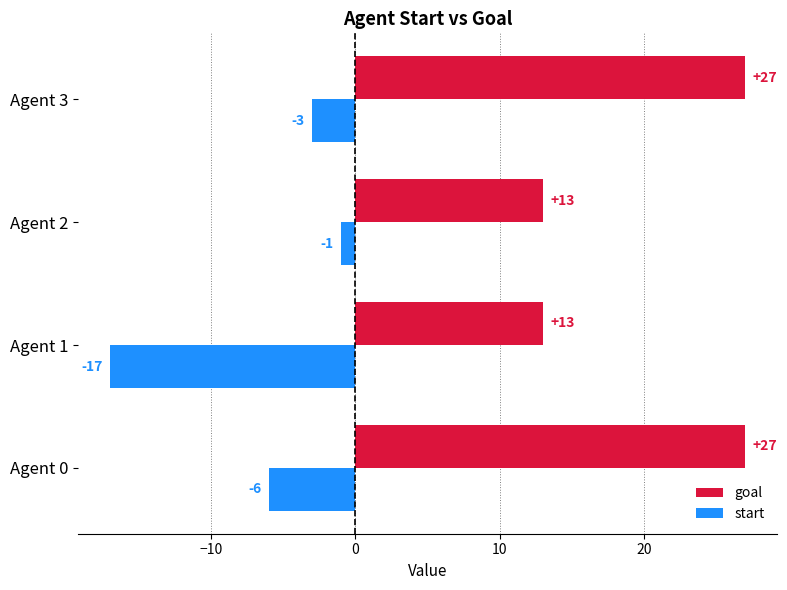

Which series has the widest spread of values?

start